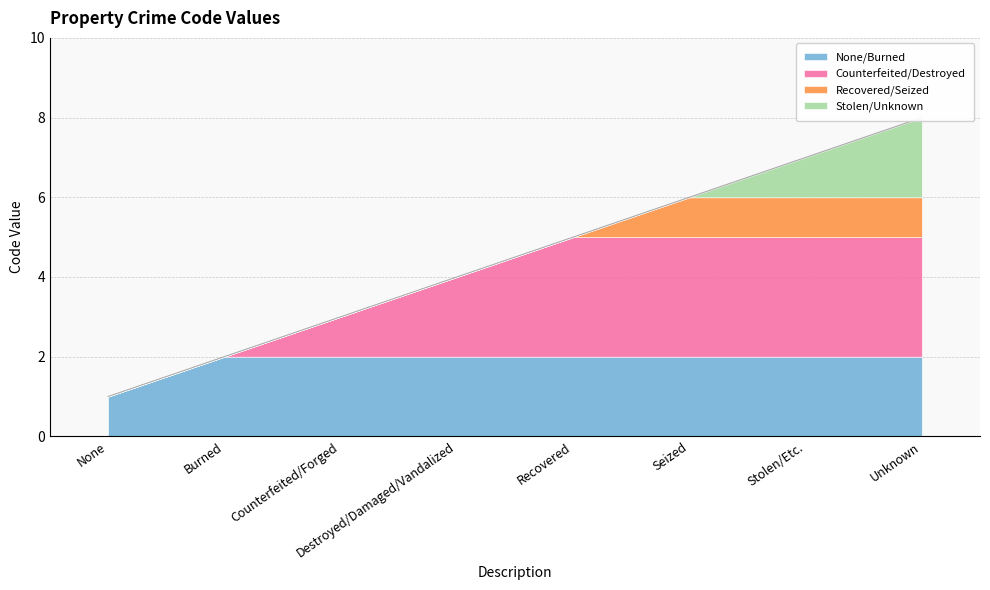

Reading left to right, transcribe all the data shown in this chart.

None=1	Burned=2	Counterfeited/Forged=3	Destroyed/Damaged/Vandalized=4	Recovered=5	Seized=6	Stolen/Etc.=7	Unknown=8